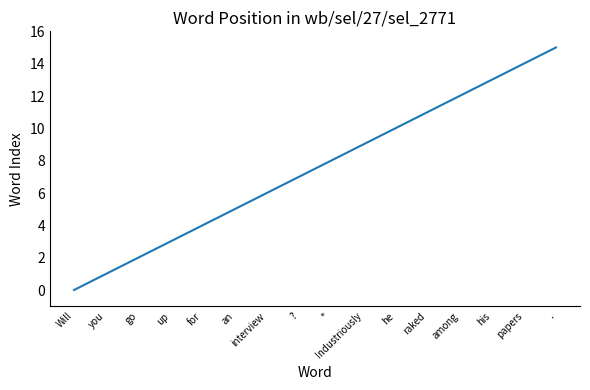

True or false: the data shows 3 at up.

True